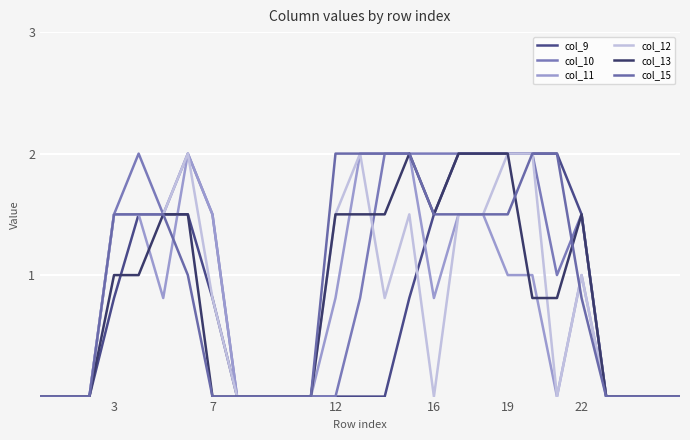

What is the label of the 23rd point from the left?

22